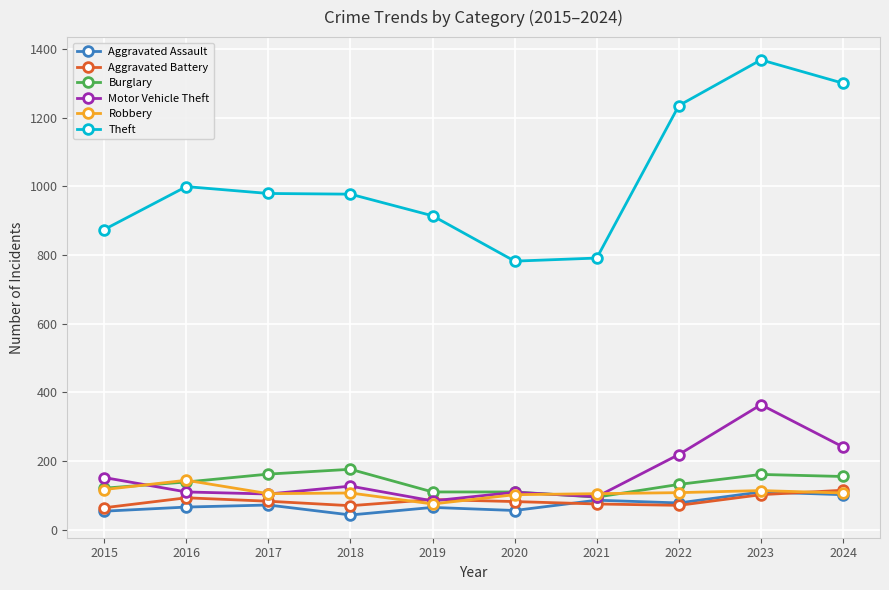

True or false: Motor Vehicle Theft and Robbery cross at least once.

True